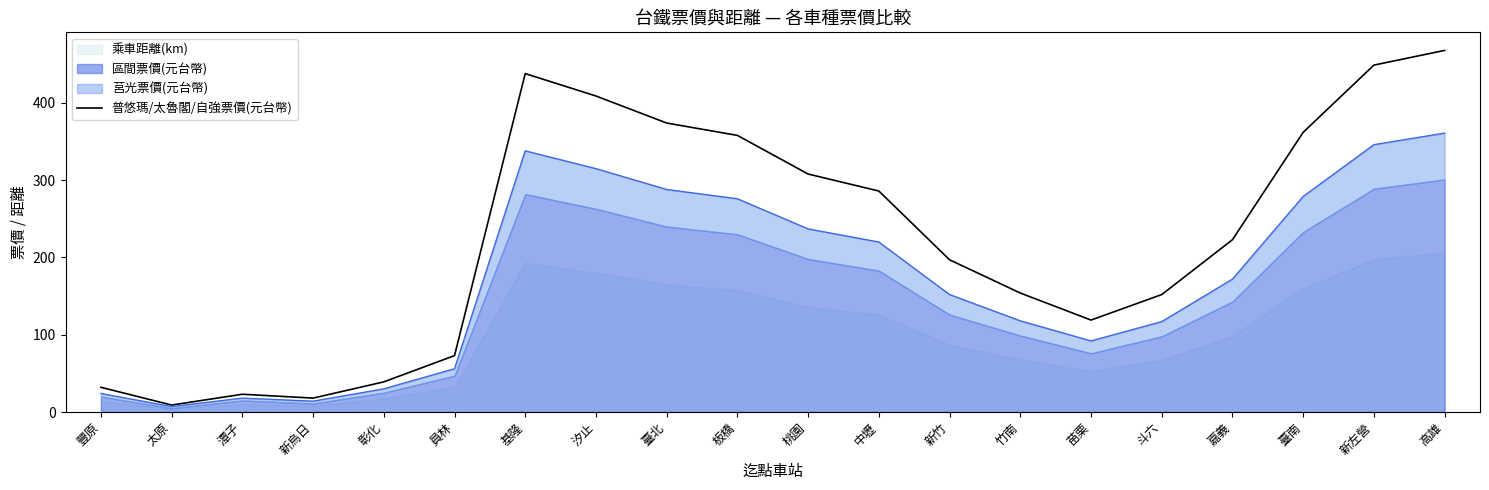

At which label is 普悠瑪/太魯閣/自強票價(元台幣) closest to 238?

嘉義